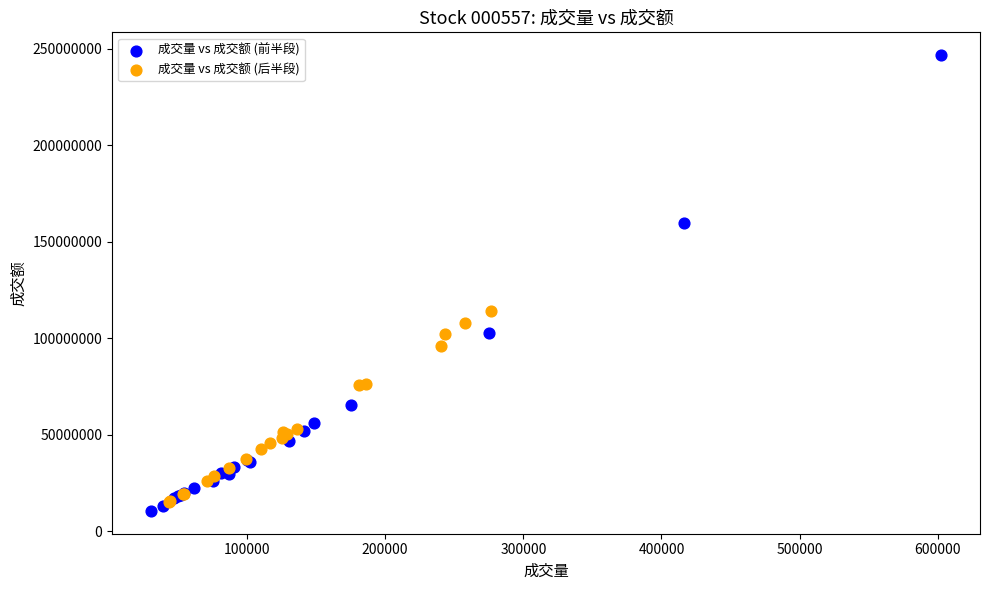

Which series reaches the maximum Y coordinate?

成交量 vs 成交额 (前半段)